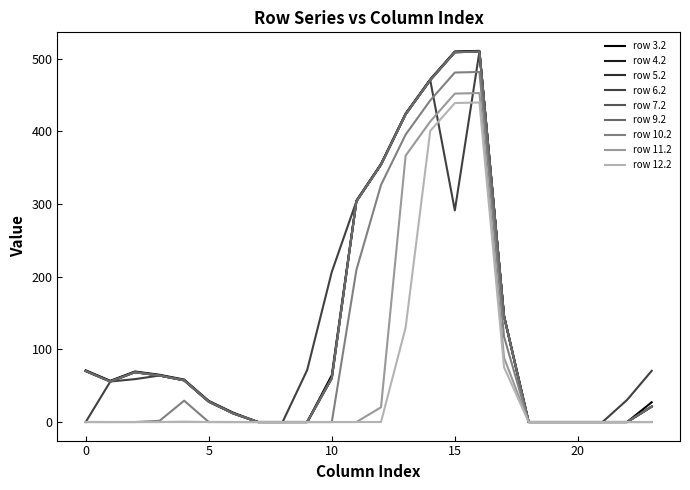

Is this an area chart (filled region under the line)?

No